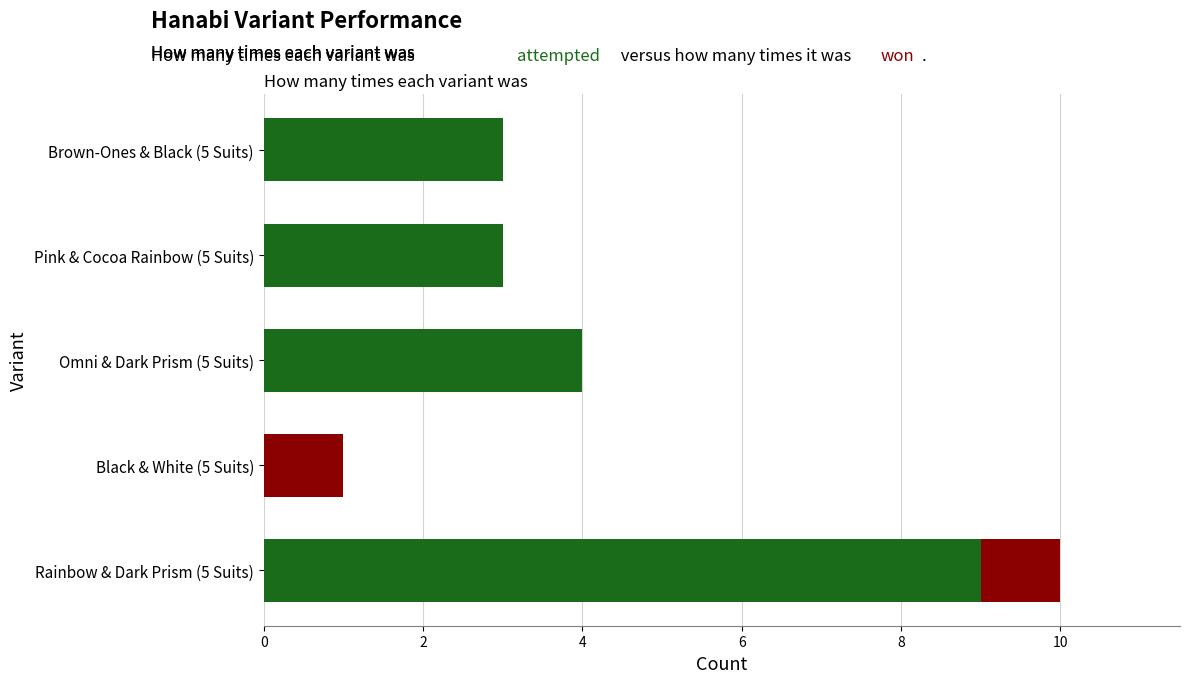

What is the total value across all series at Omni & Dark Prism (5 Suits)?

4